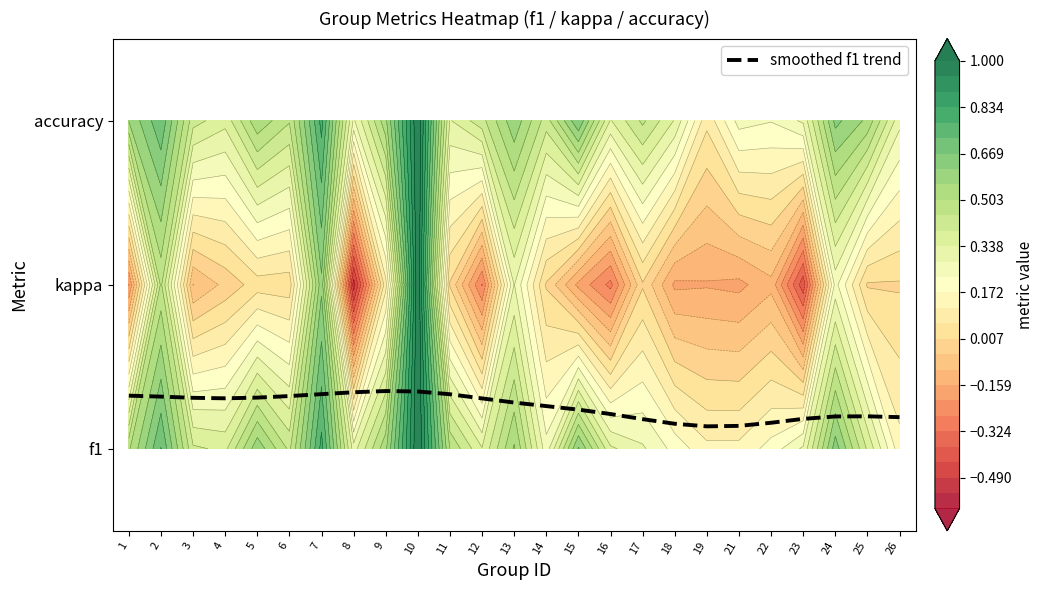

The value at 3 is 0.3. True or false?

True